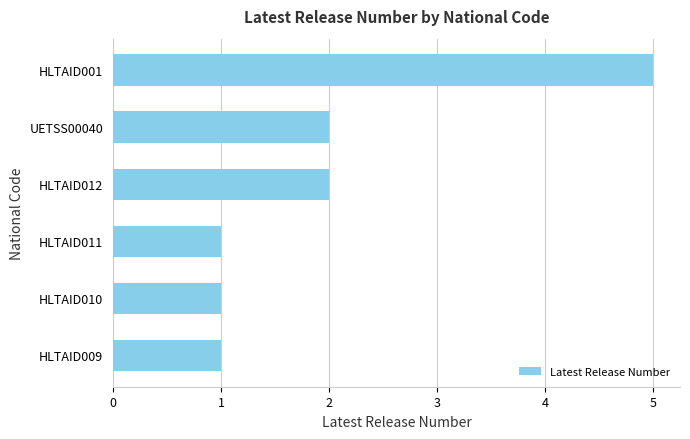

Count the number of data series in this chart.

1